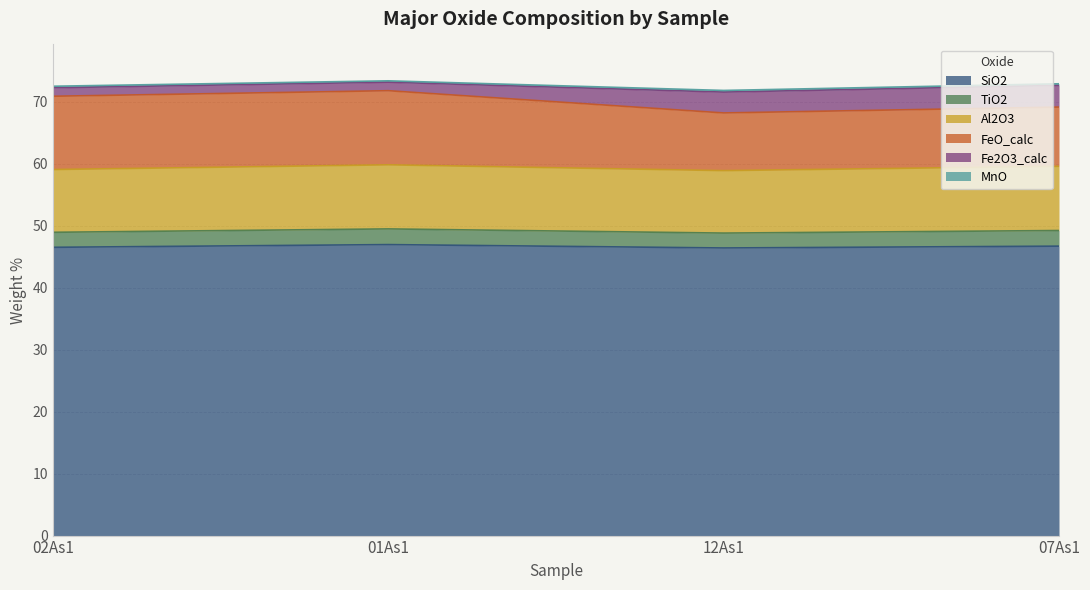

Count the number of categories in the chart.

4